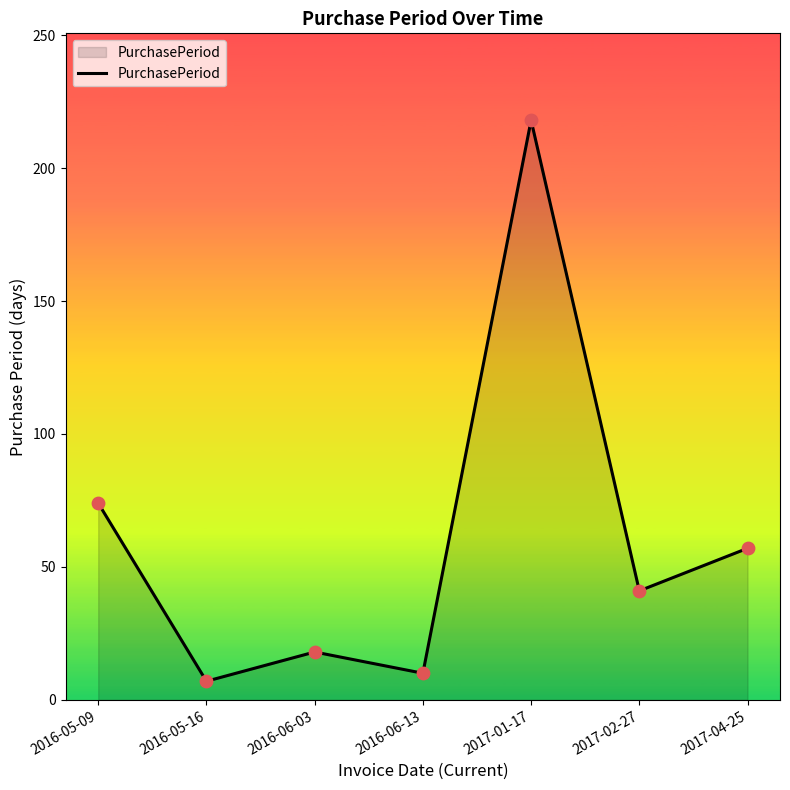

Between 2016-06-03 and 2016-06-13, which is larger?

2016-06-03